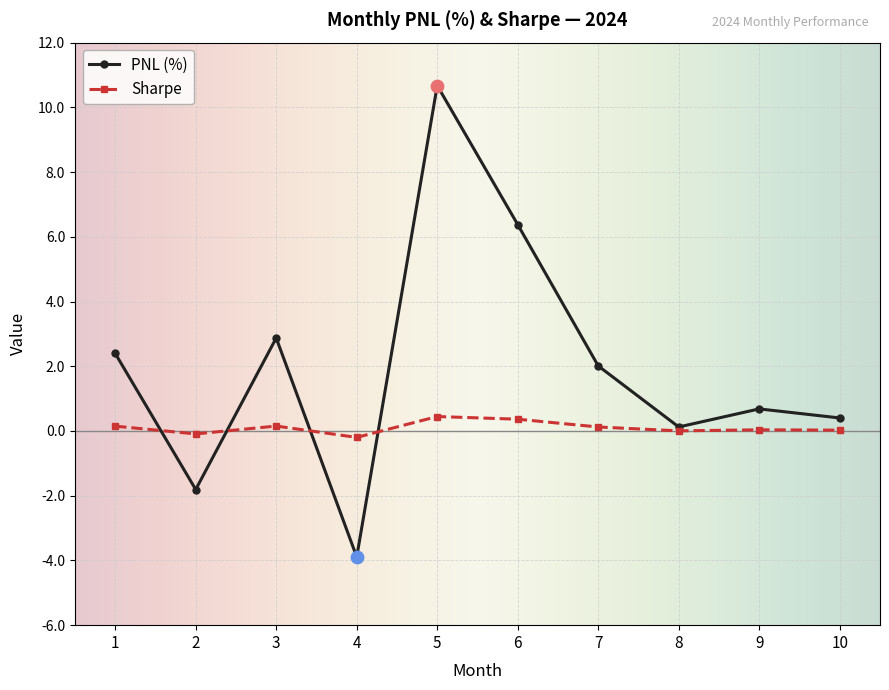

Which series has the widest spread of values?

PNL (%)